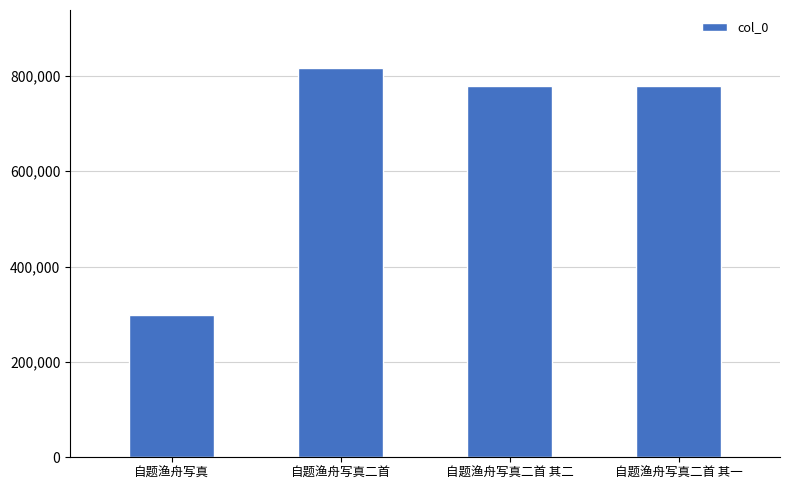

What is the minimum value shown in the chart?

298858